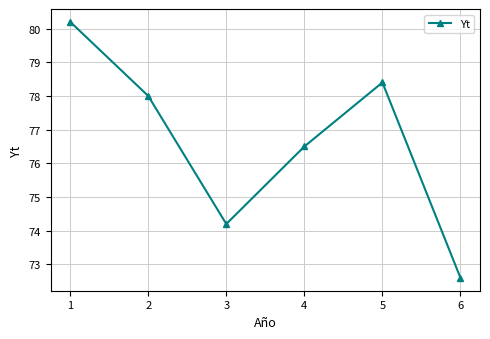

True or false: the data shows 113.4 at 2.

False